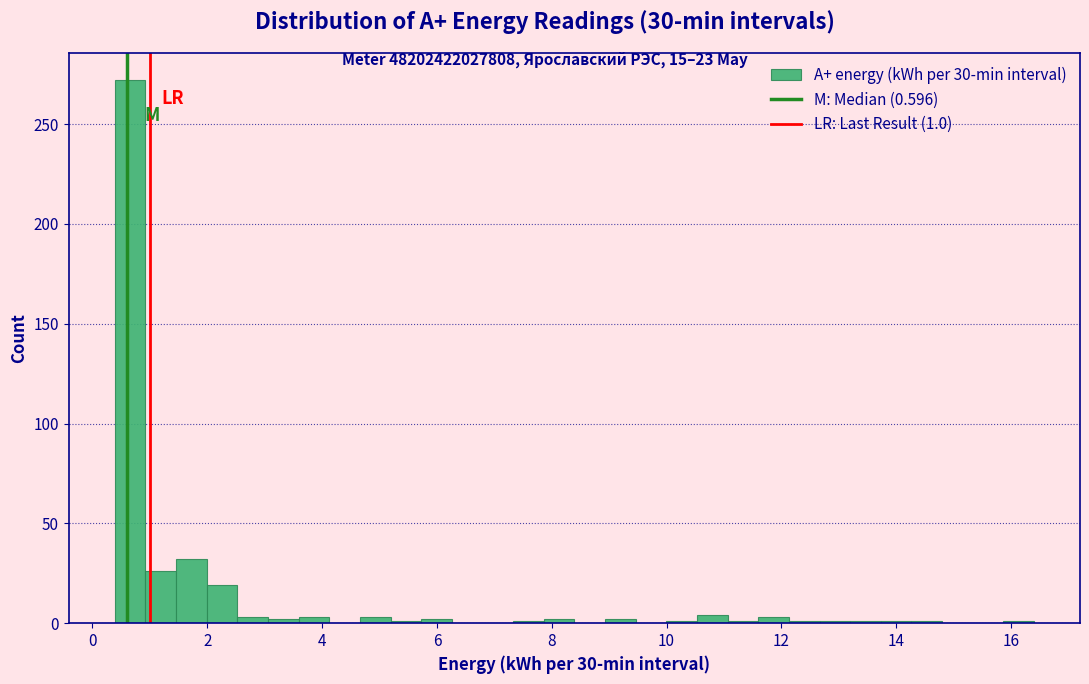

Read against the x-axis, roughly where is the centre of the tallest bar?

0.6